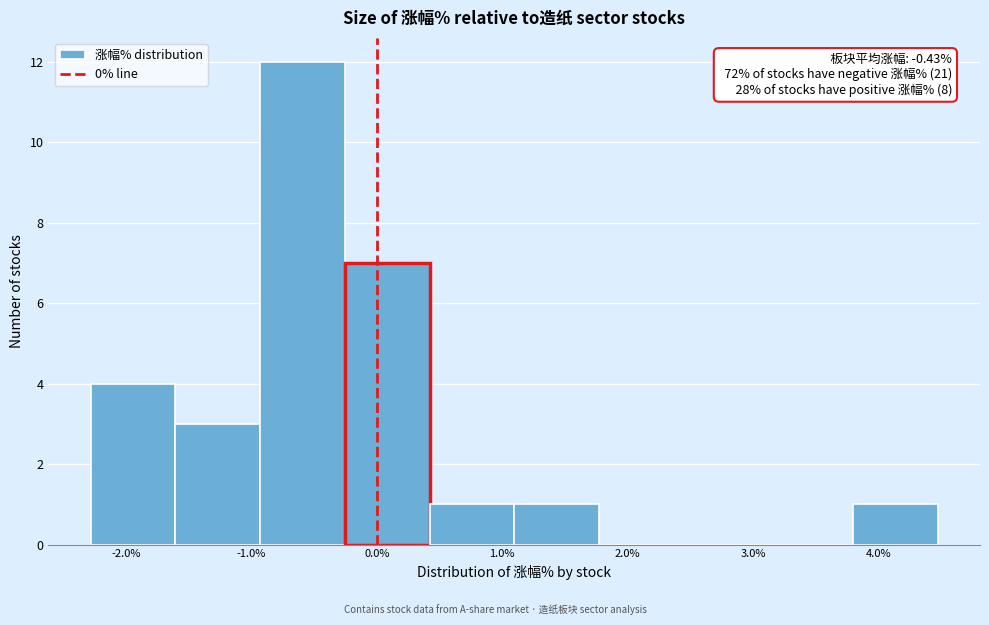

Over which range of the x-axis is the bar tallest?

-0.9 to -0.3